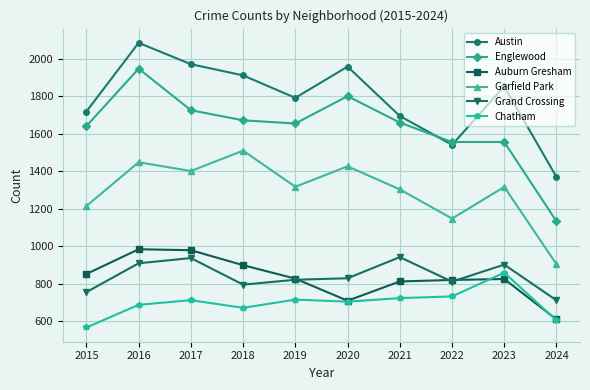

True or false: Grand Crossing has more than 2 interior local peaks.

True